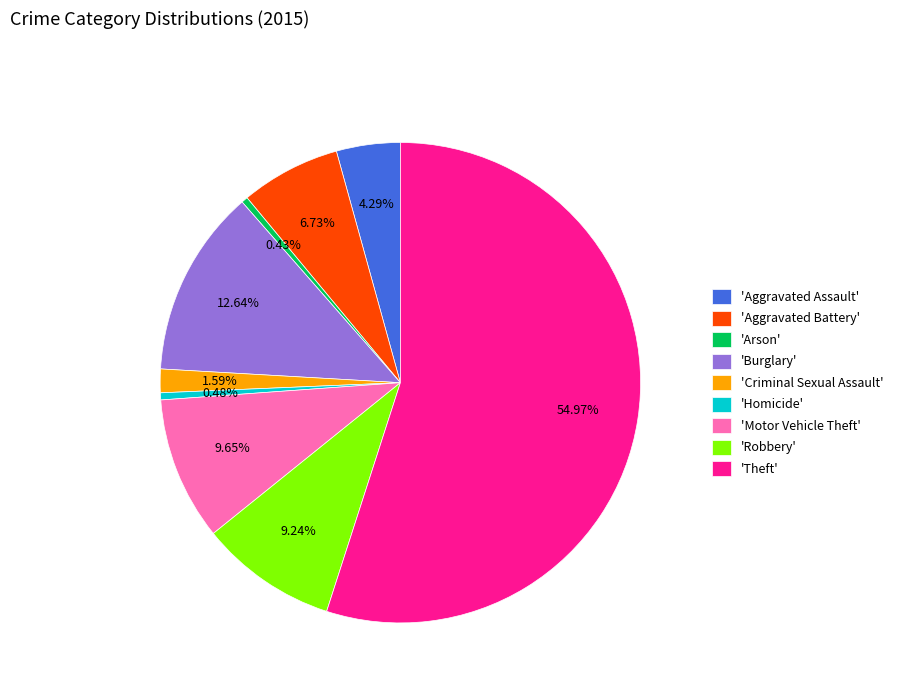

Is the sum of 'Aggravated Battery' and 'Motor Vehicle Theft' greater than half?

No